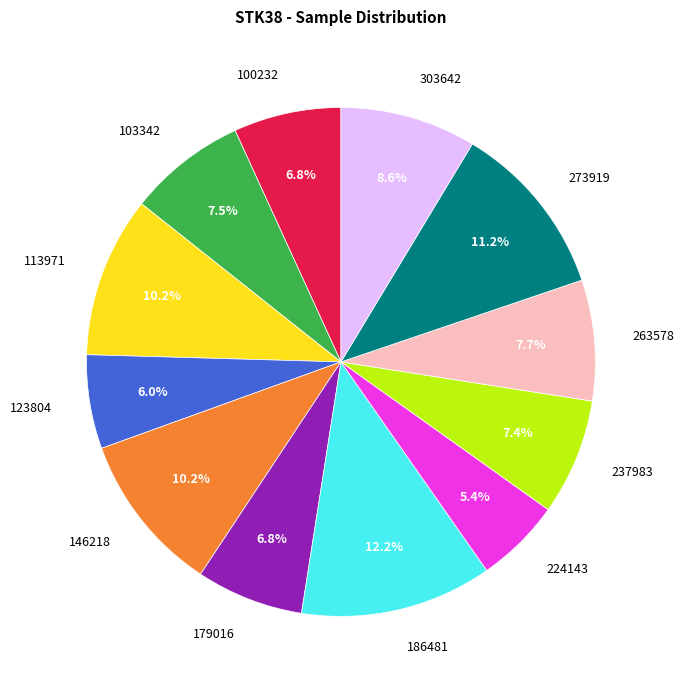

The 303642 slice represents 21% of the pie. True or false?

False